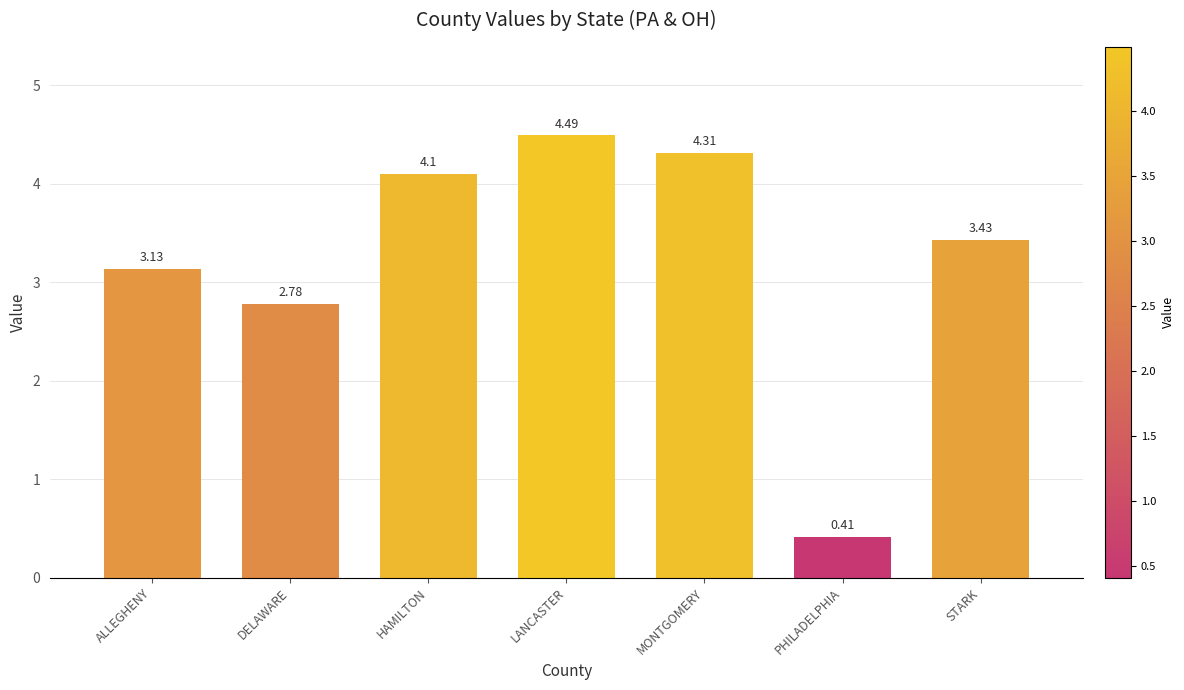

The chart shows a value of 0.7 at PHILADELPHIA. True or false?

False